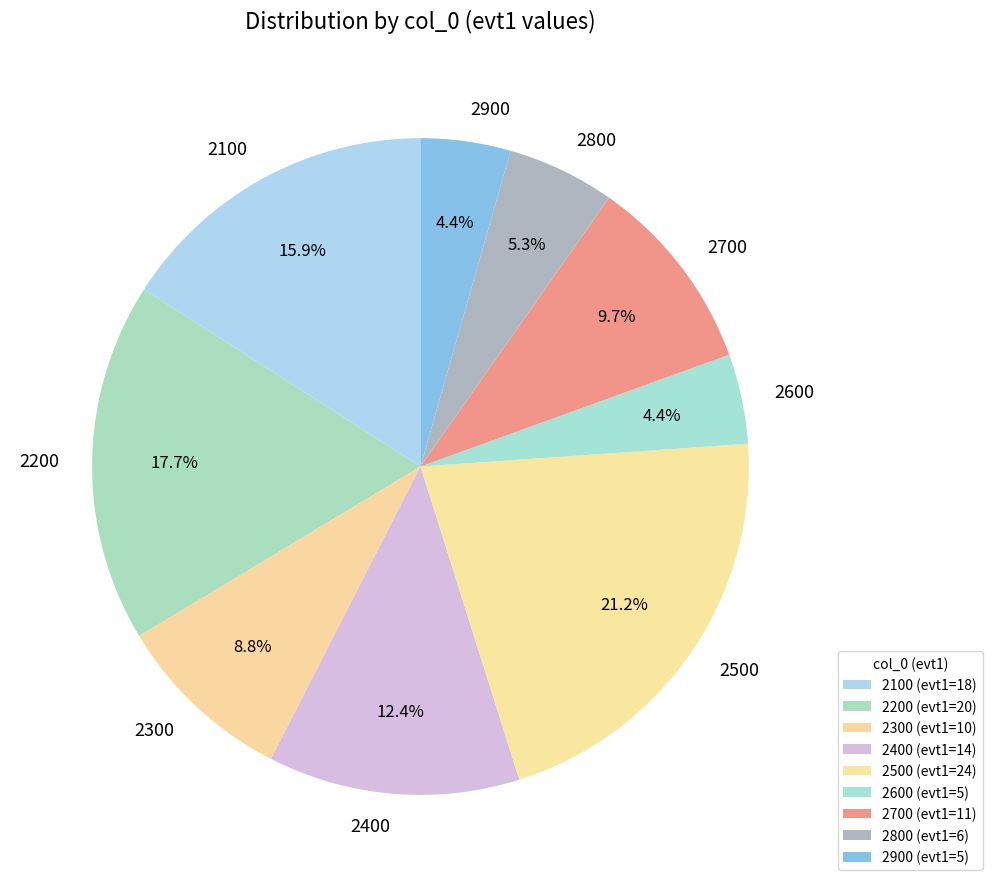

To the nearest percent, what is the average slice percentage?

11%